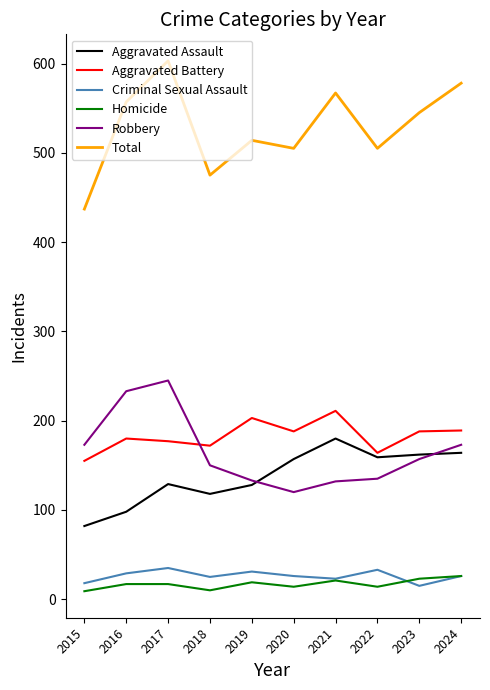

Is the value of Total at 2017 greater than the value of Aggravated Battery at 2021?

Yes